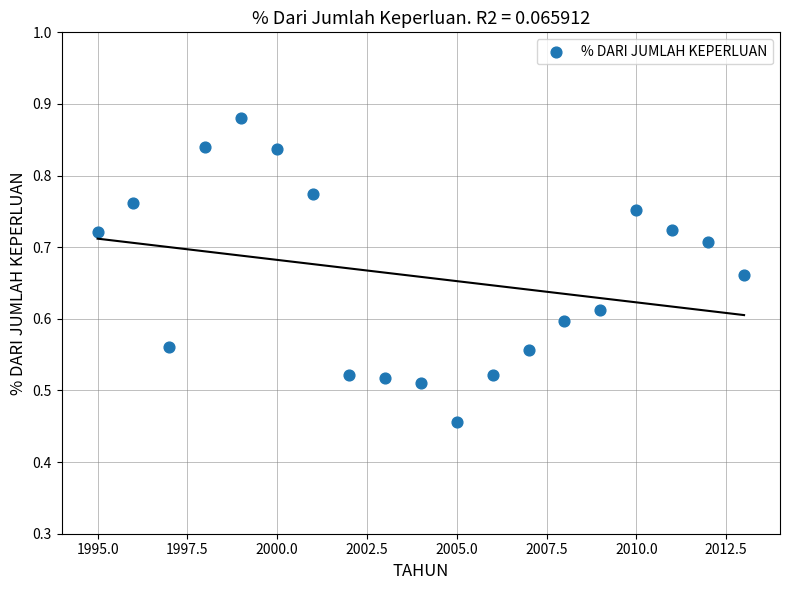

What is the range of Y values (max minus min)?

0.4